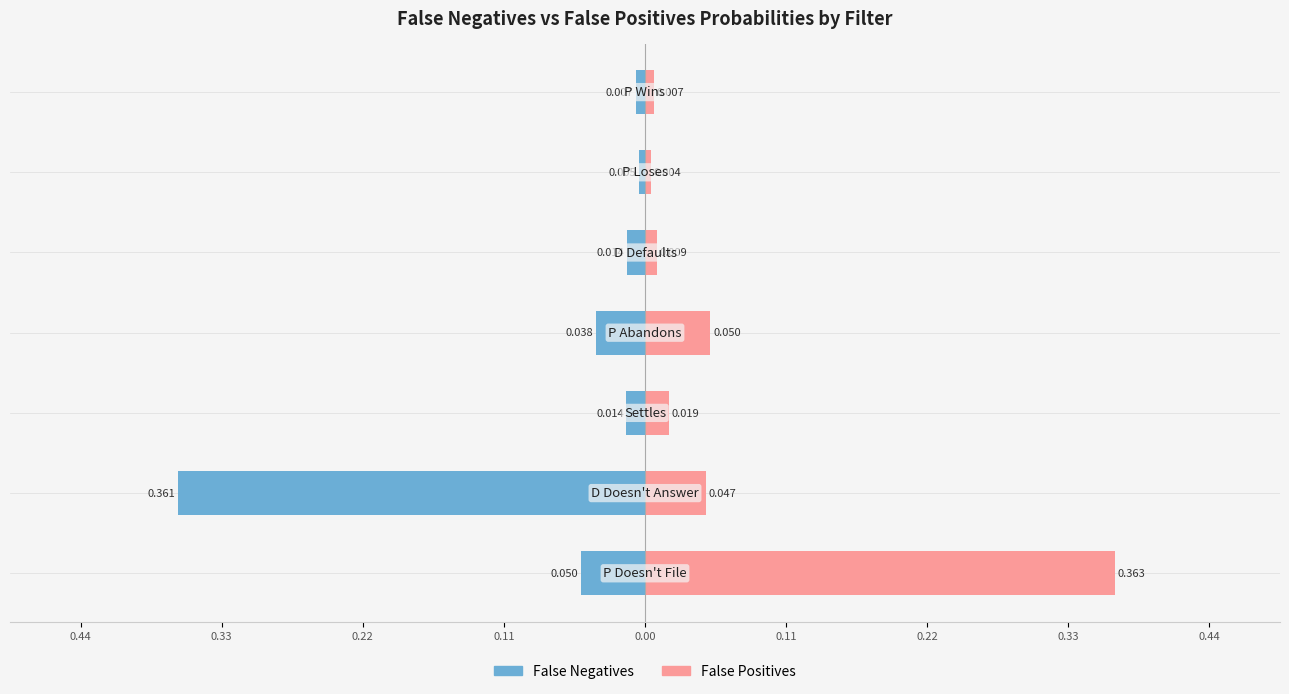

What is the difference between the maximum and minimum values in the False Positives series?

0.4